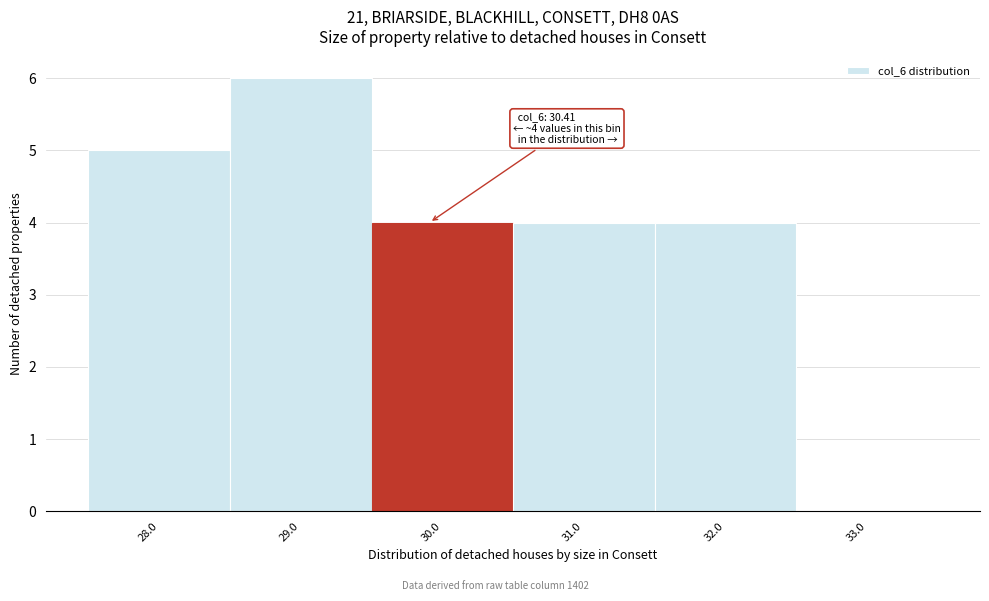

Reading left to right, what are all the values shown in this chart?

28.0=5	29.0=6	30.0=4	31.0=4	32.0=4	33.0=0